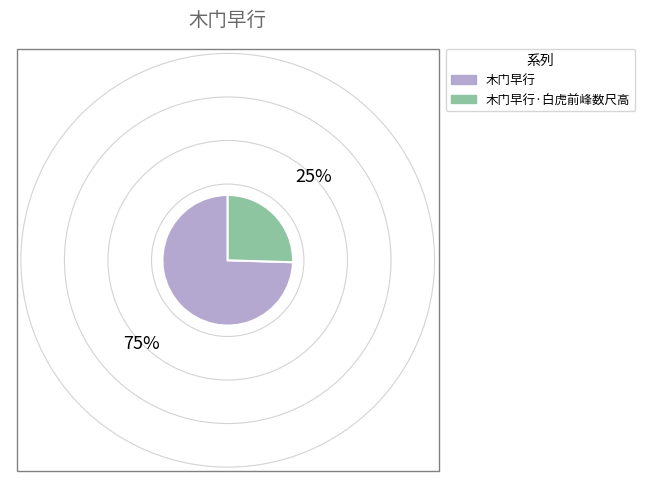

What is the smallest slice in the pie chart?

木门早行·白虎前峰数尺高